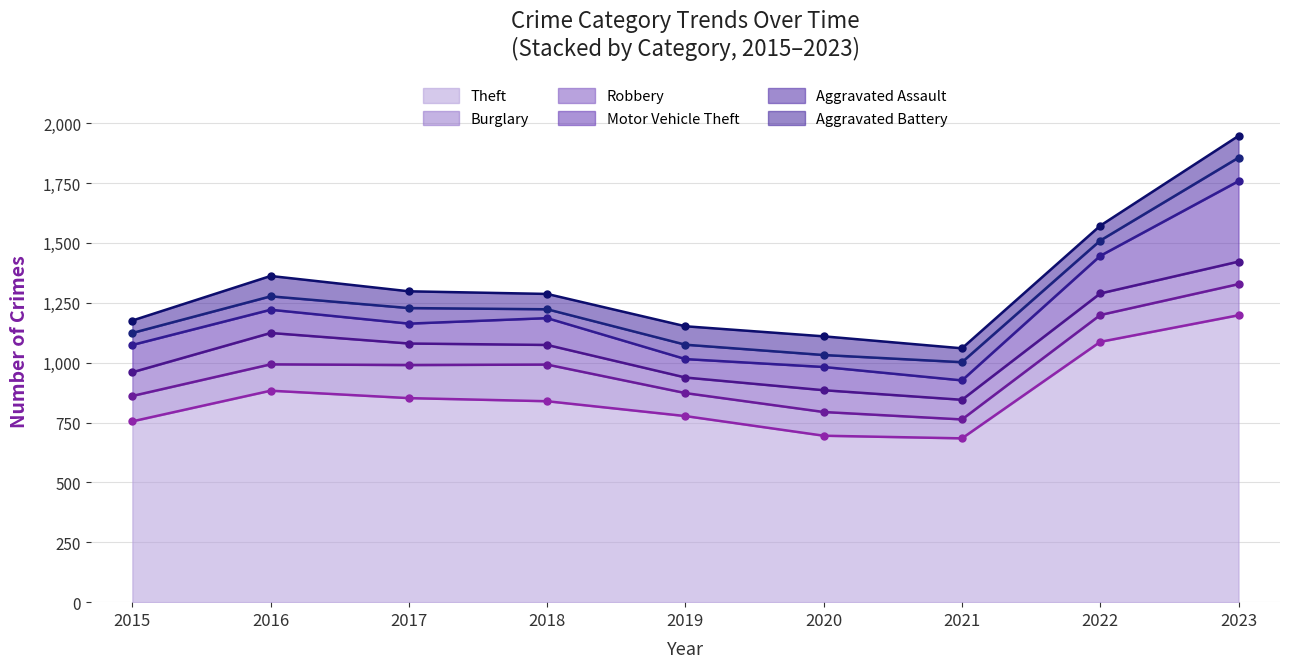

Where is Theft nearest to the value 941?

2016